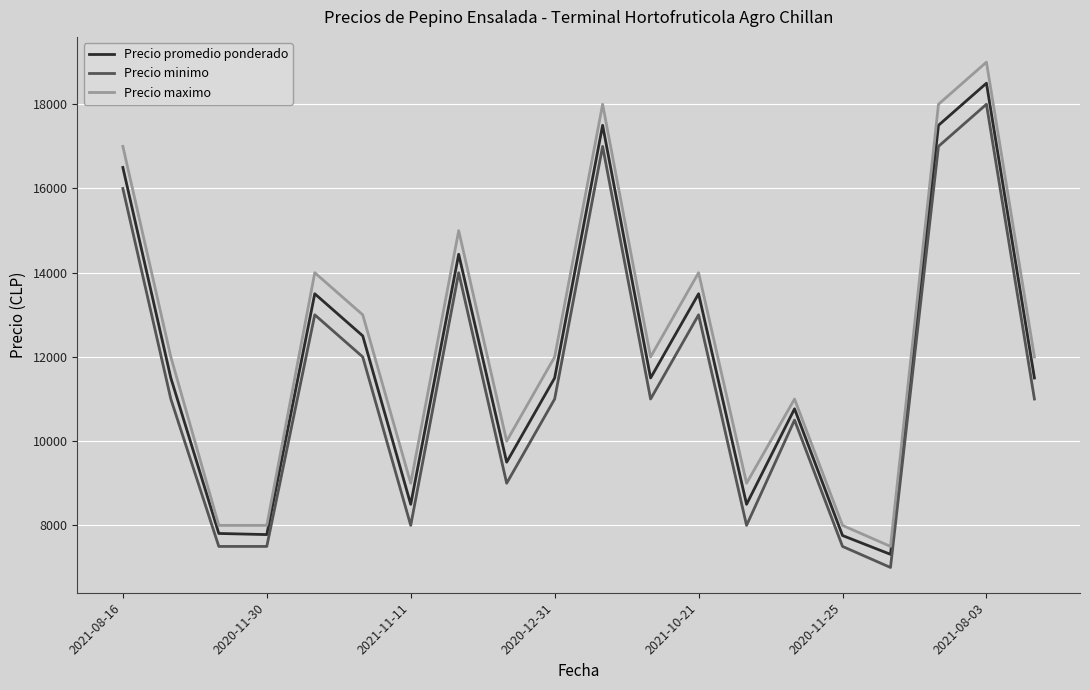

What is the smallest value displayed?

7000